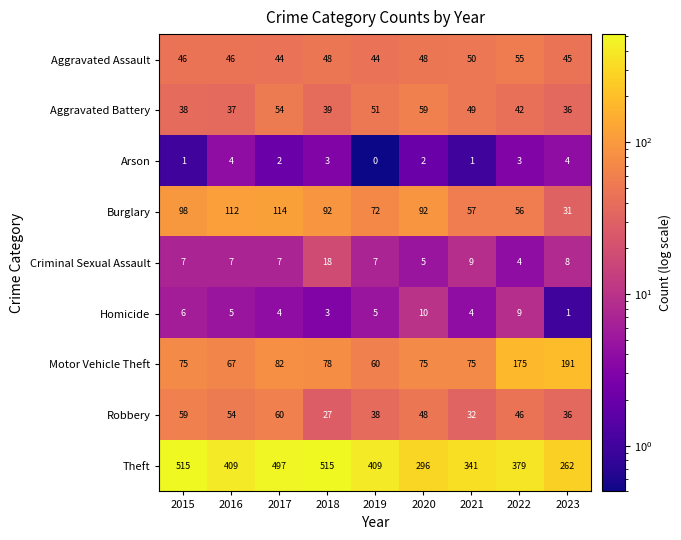

True or false: Homicide has a value of 3 at 2018.

True